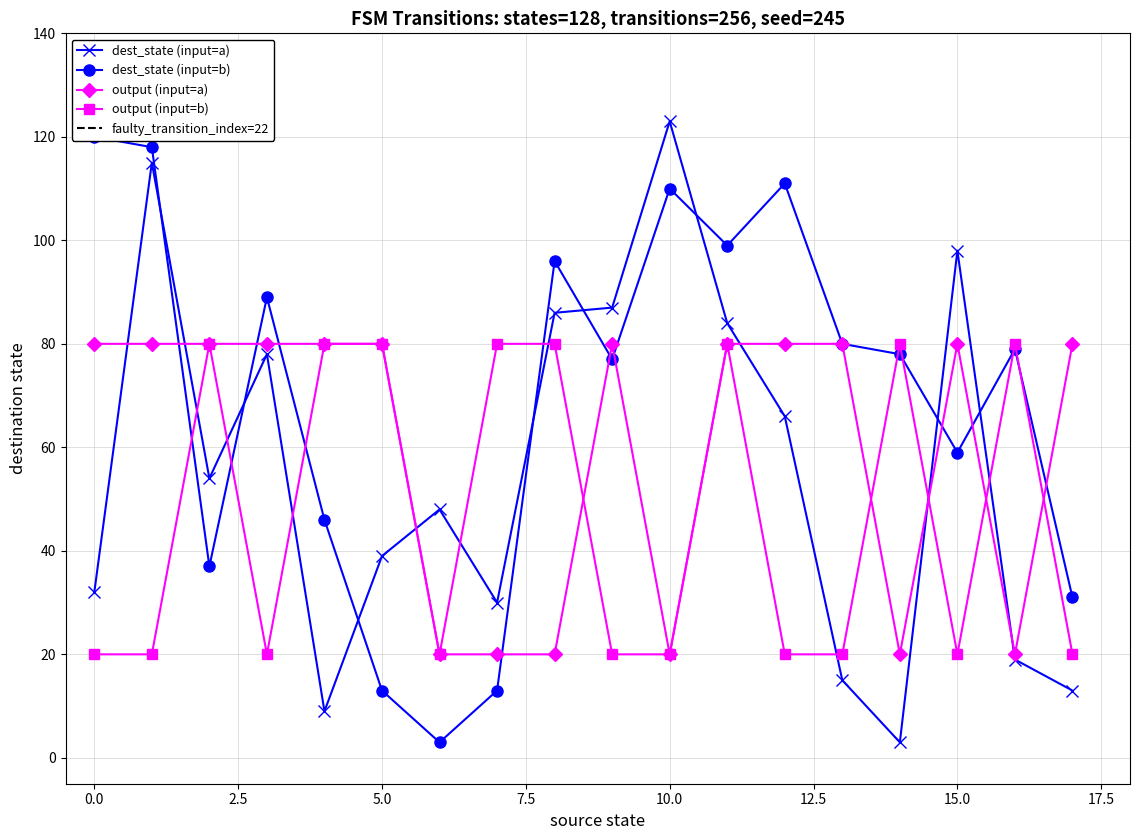

What is the maximum value for destination_state_b?

120